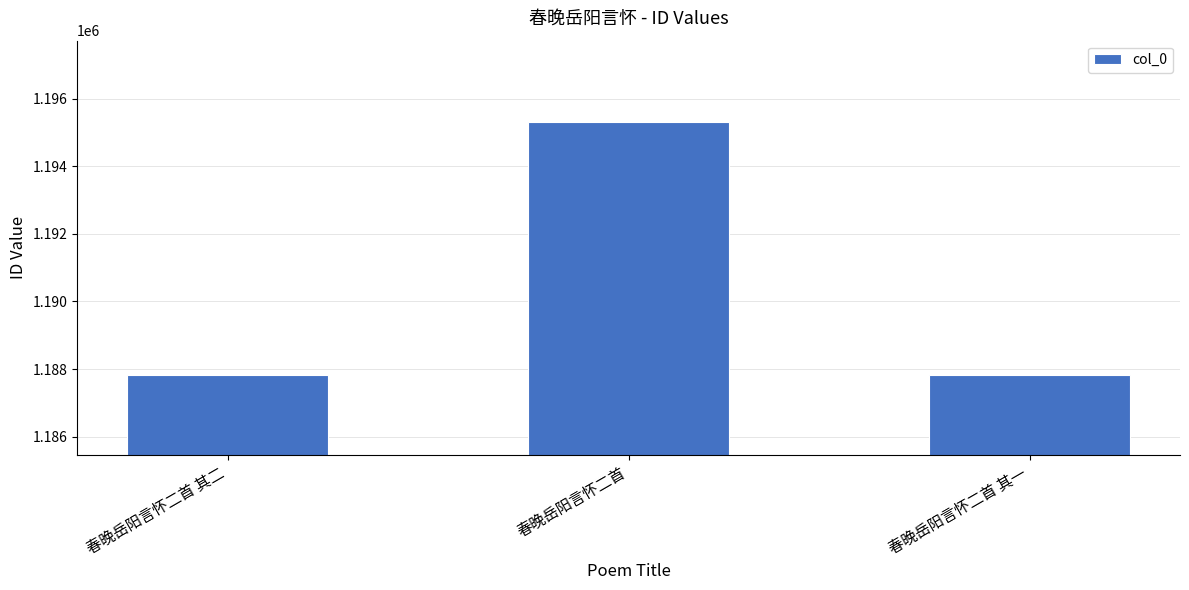

Is it true that the value at 春晚岳阳言怀二首 is 1585529?

False